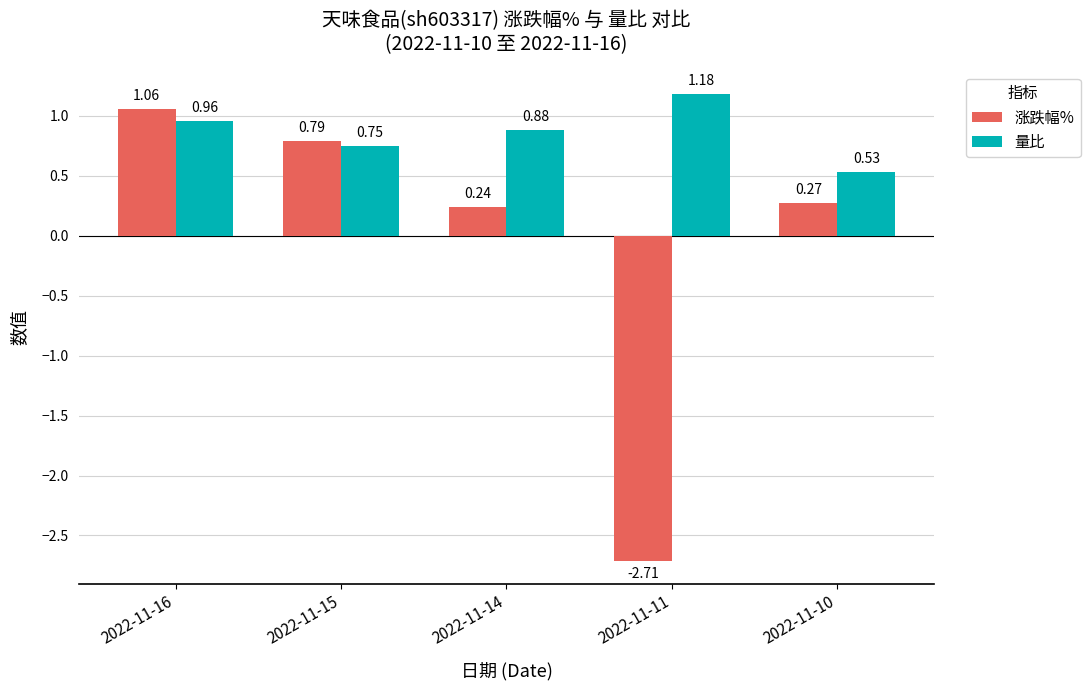

What is the sum of all 涨跌幅% values?

-0.3